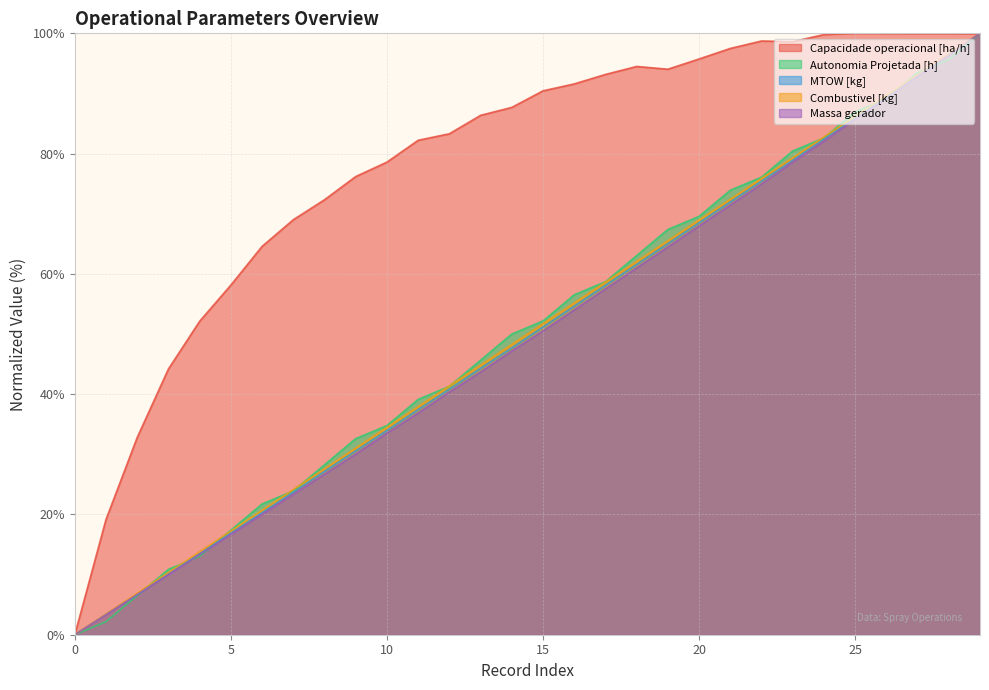

The value of Combustivel [kg] at 1 is 1.0. True or false?

False